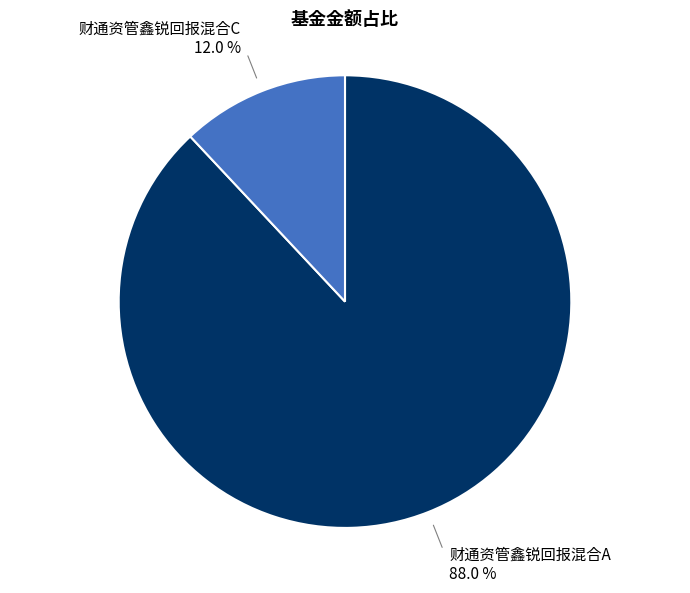

Is there any slice that represents more than half of the pie?

Yes